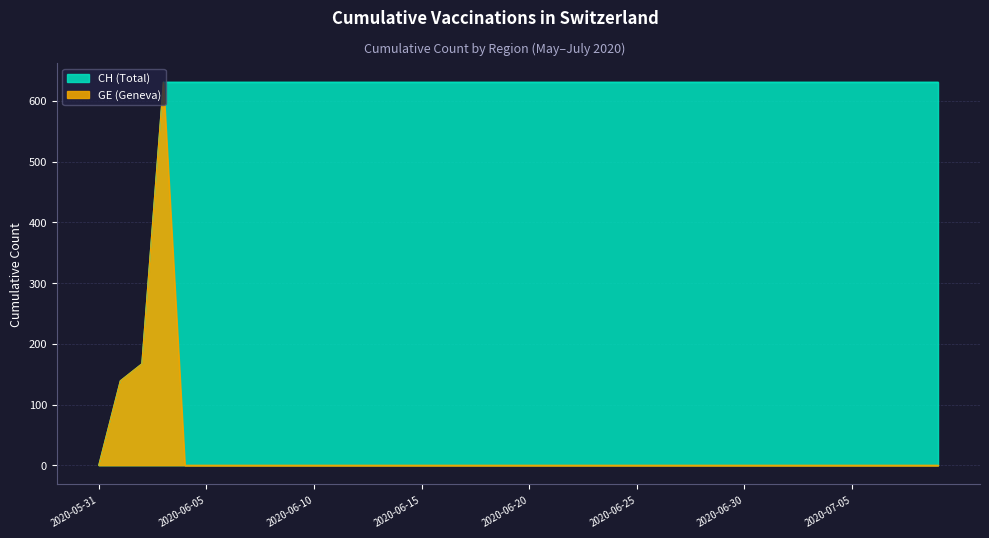

What is the spread (max minus min) of values at 2020-06-18?

631